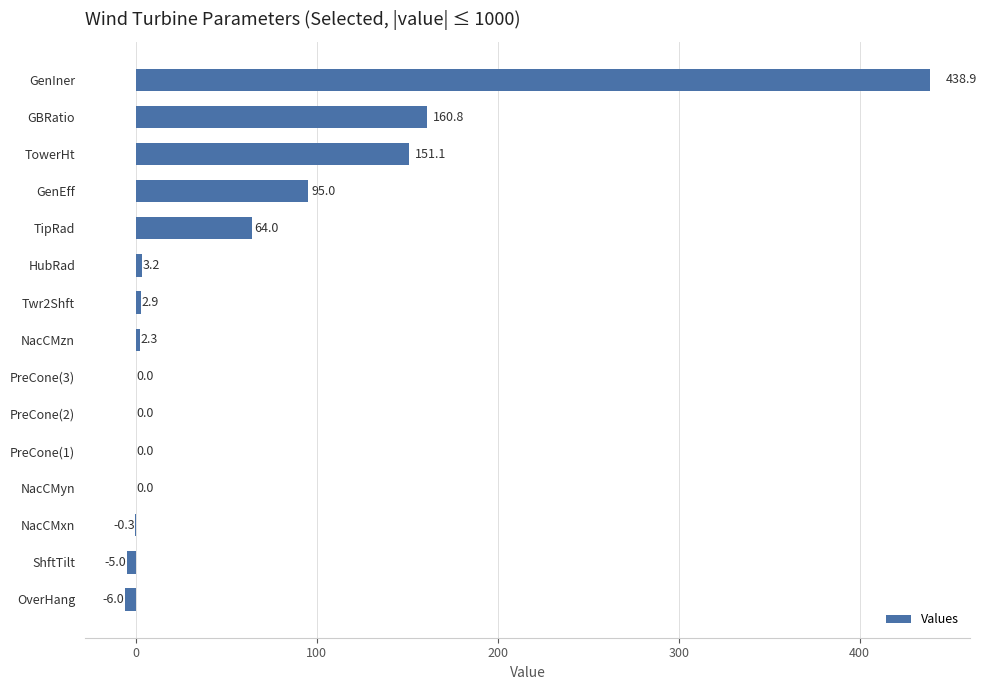

Reading top to bottom, what are all the values shown in this chart?

GenIner=438.9	GBRatio=160.8	TowerHt=151.1	GenEff=95.0	TipRad=64.0	HubRad=3.2	Twr2Shft=2.9	NacCMzn=2.3	PreCone(3)=0.0	PreCone(2)=0.0	PreCone(1)=0.0	NacCMyn=0.0	NacCMxn=-0.3	ShftTilt=-5.0	OverHang=-6.0